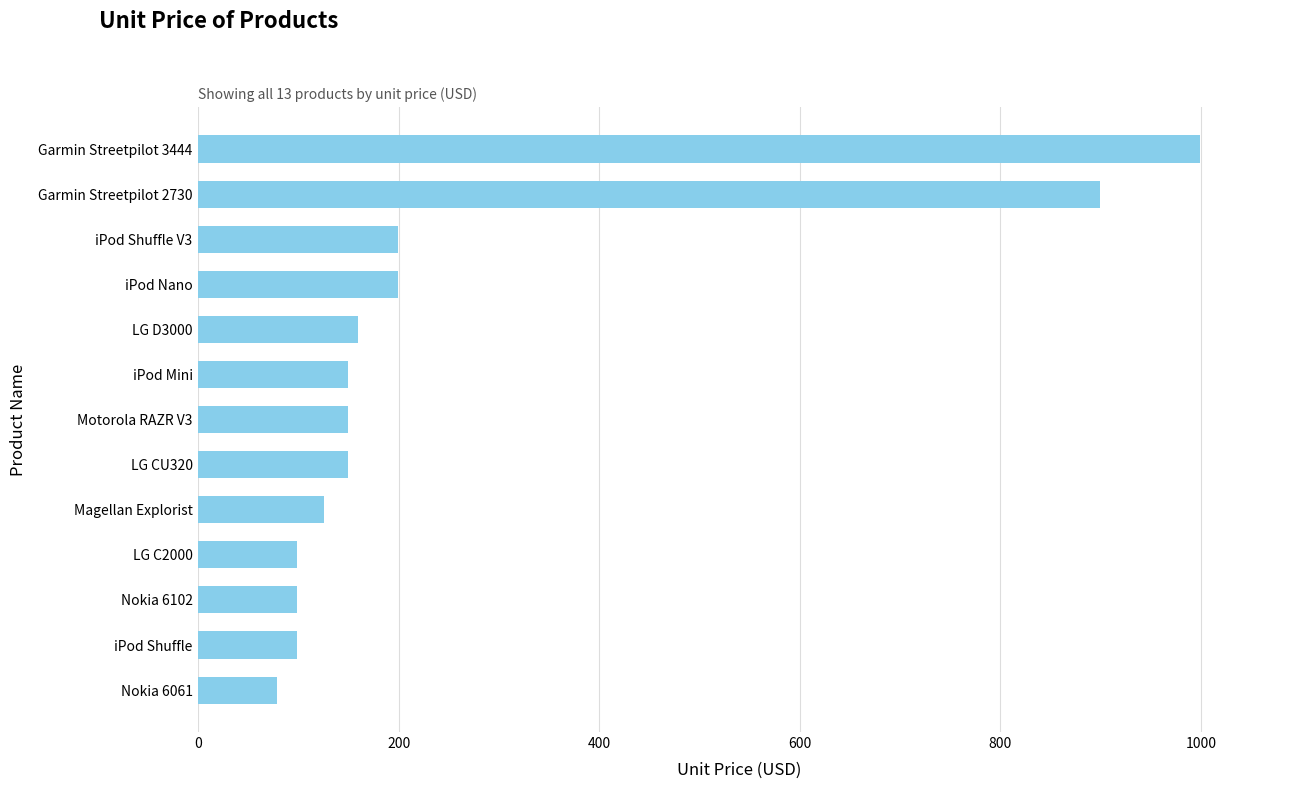

How many distinct data groups are displayed?

1